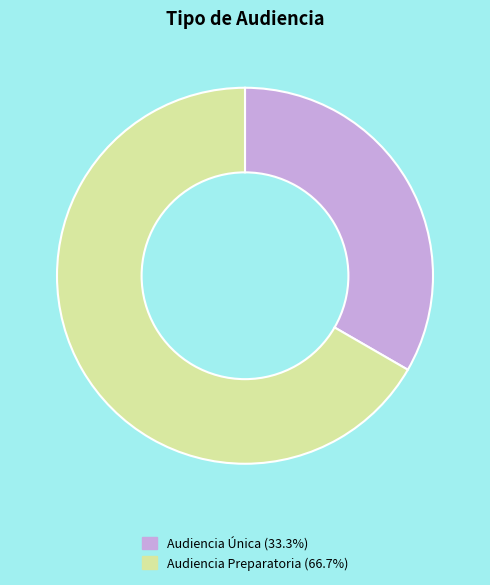

How many slices are in this pie chart?

2